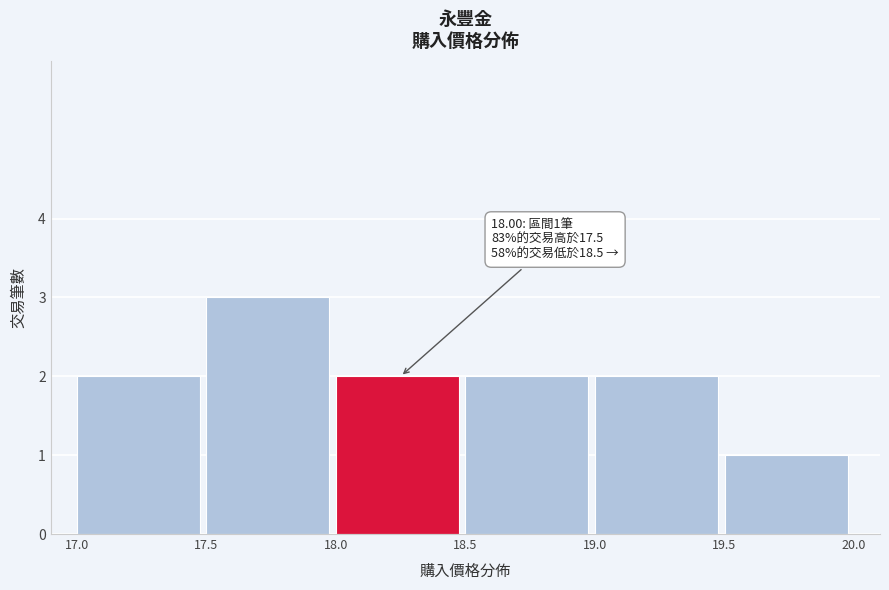

Over which range of the x-axis is the bar tallest?

17.5 to 18.0